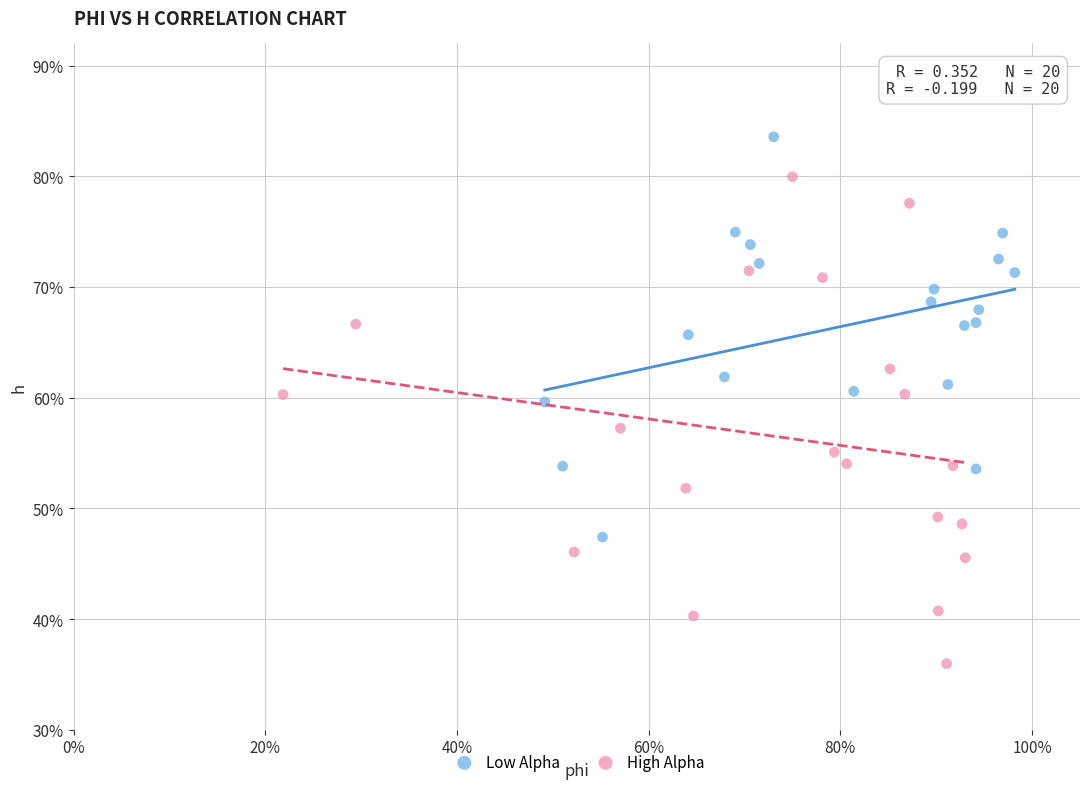

Which series reaches the minimum Y coordinate?

High Alpha